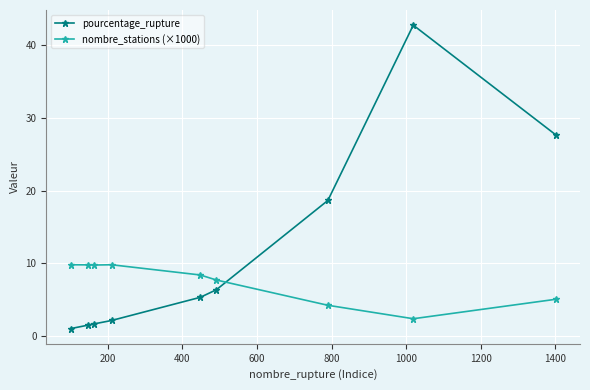

What is the value of the nombre_stations (×1000) point at the 5th from the left?

8.4